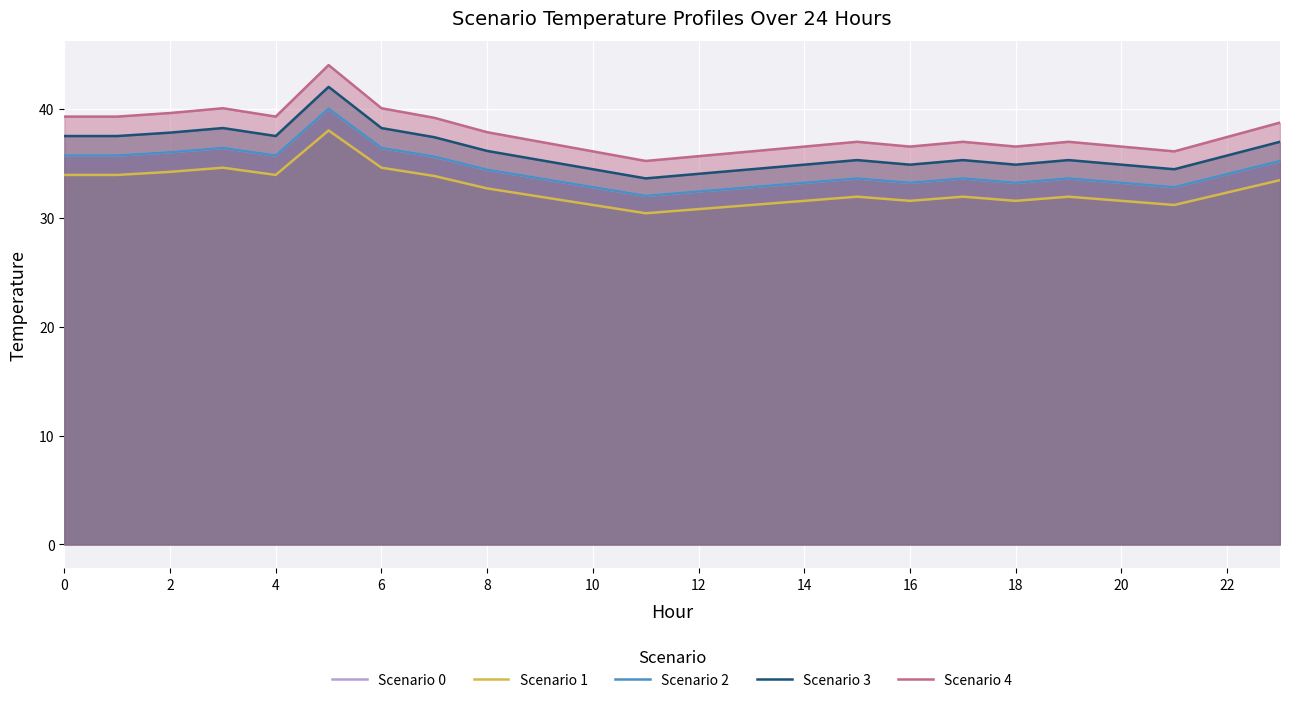

Is the value of Scenario 1 at 15 greater than the value of Scenario 0 at 18?

No